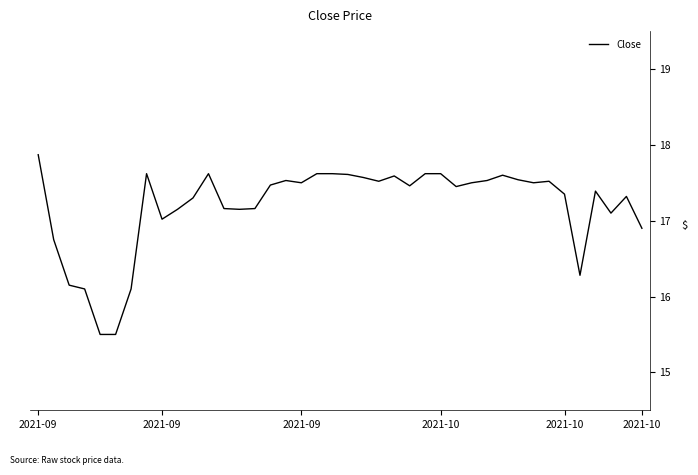

What is the difference between the maximum and minimum values?

2.4